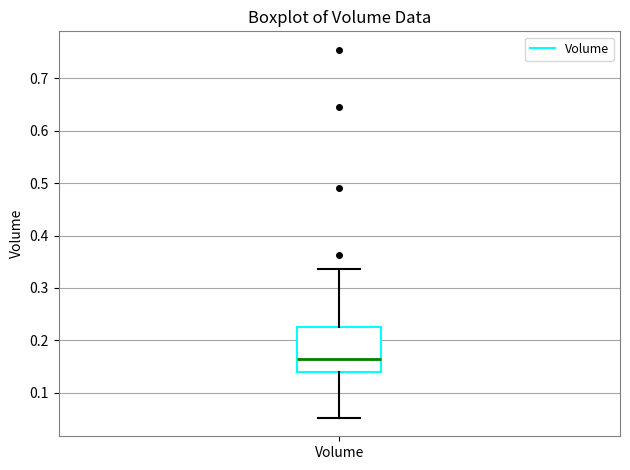

Read this box plot against the y-axis: the position of the median line, the range covered by the box, and the ends of both whiskers. The values are not printed on the chart, so give them approximately, as read against the axis.

median 0.16, box 0.14 to 0.23, whiskers 0.05 to 0.34